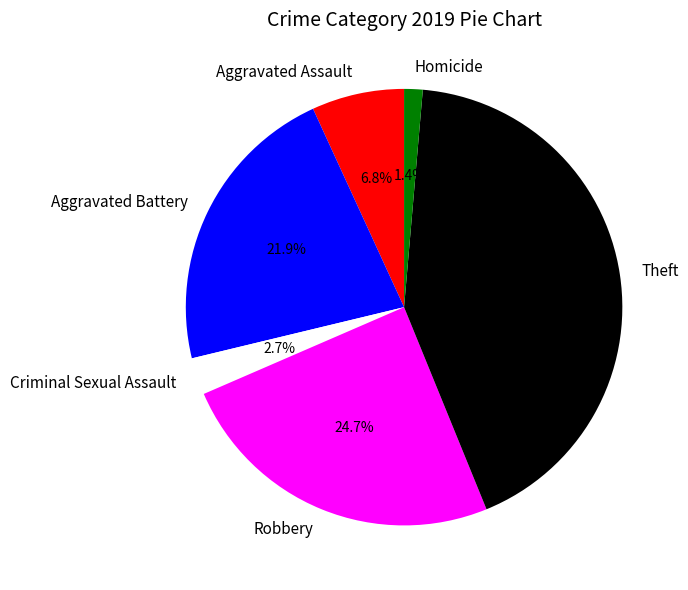

Is Robbery the majority of the pie?

No